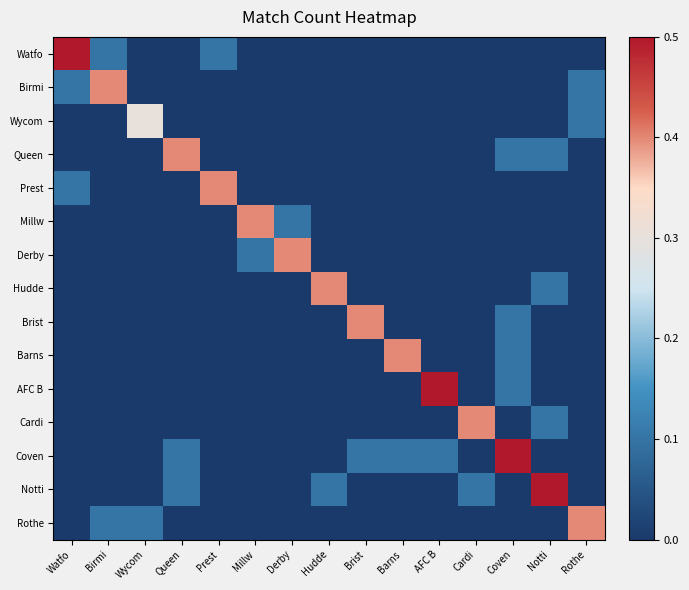

At which category is the sum across all series the highest?

Coven